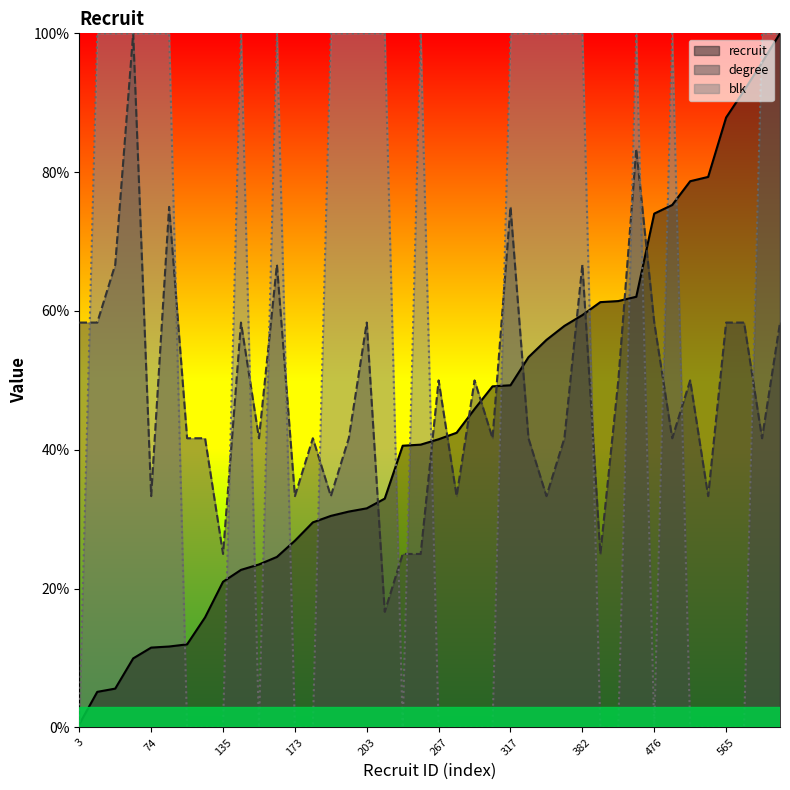

What is the difference between the maximum and second lowest values in the degree series?

75.0